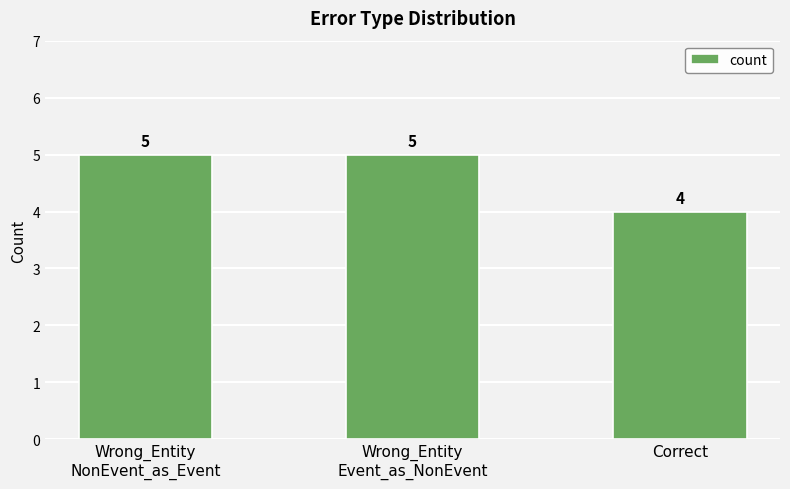

Which label corresponds to the smallest value in the chart?

Correct